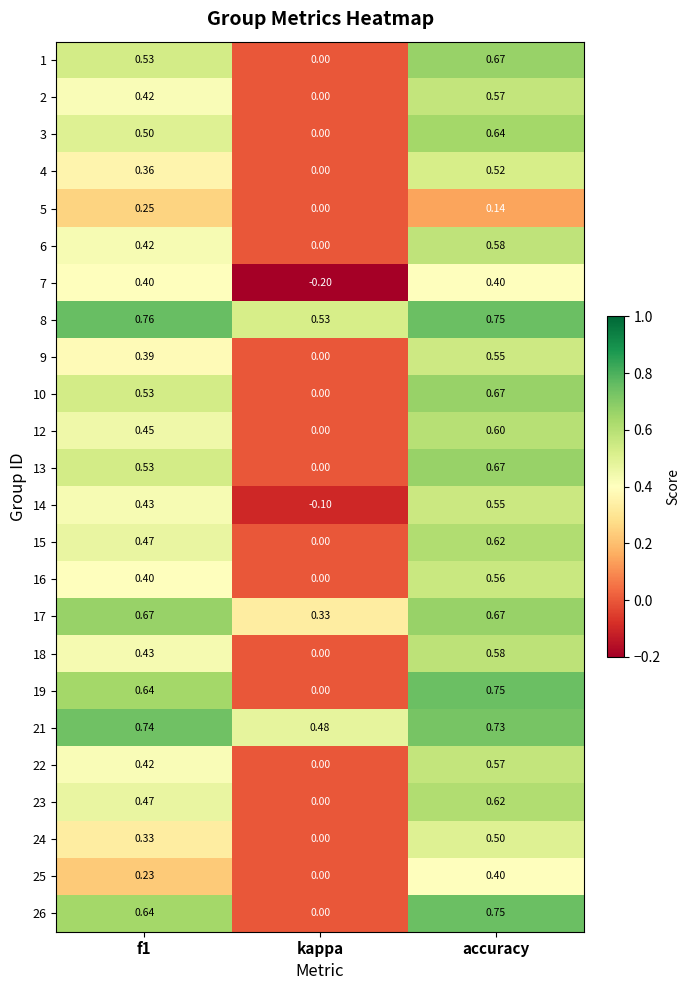

At which category does the chart reach its minimum across all series?

kappa